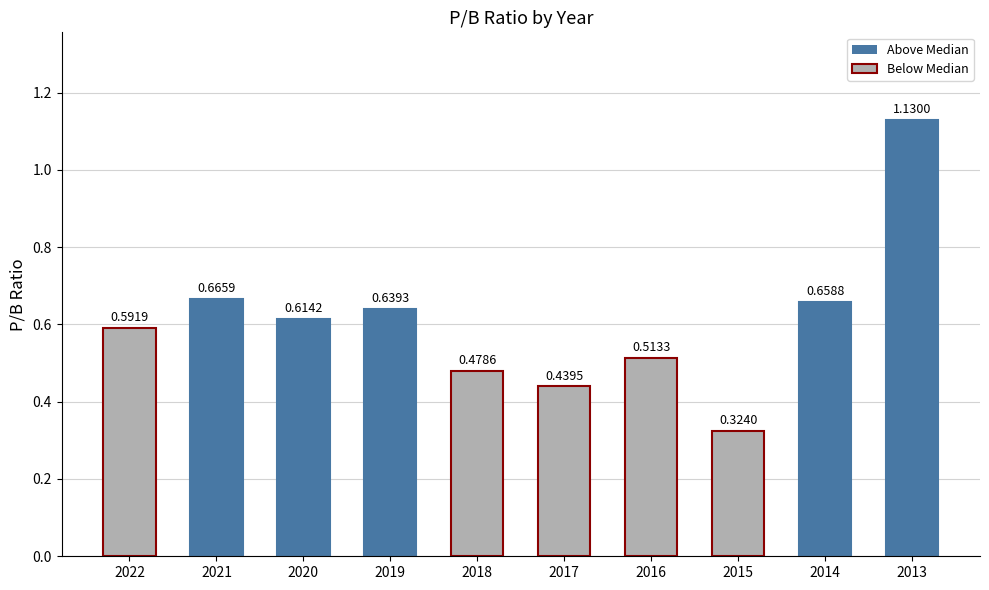

What is the sum of the values at 2013 and 2019?

1.8